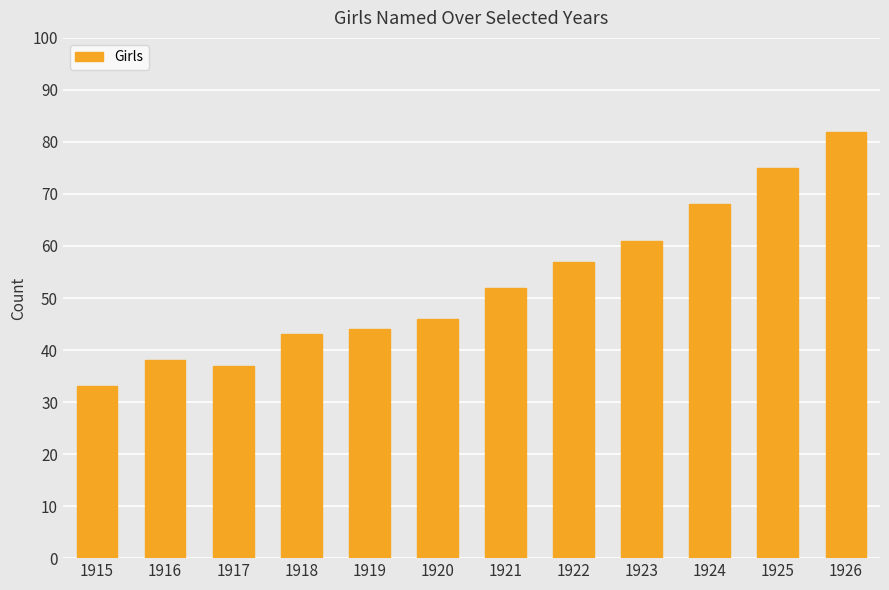

The chart shows a value of 70 at 1921. True or false?

False